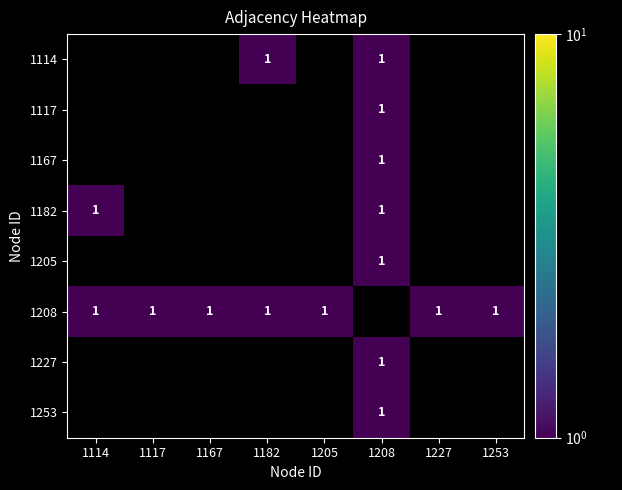

What is the maximum value shown in the chart?

1.0